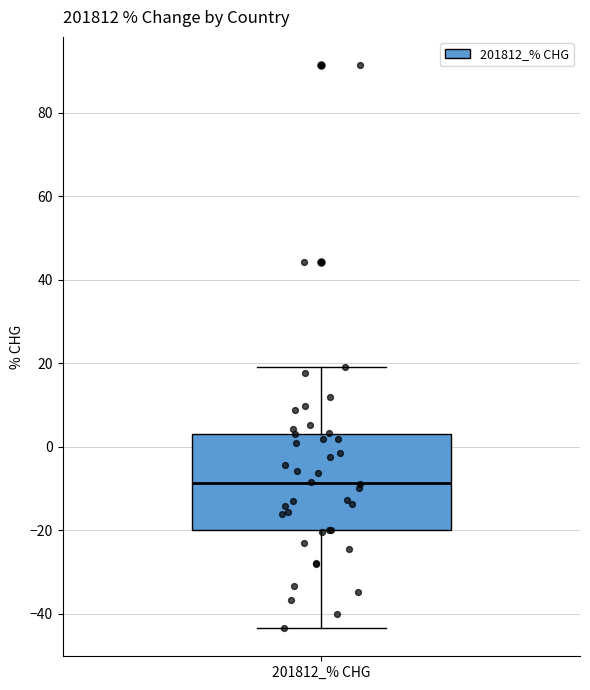

Read this box plot against the y-axis: the position of the median line, the range covered by the box, and the ends of both whiskers. The values are not printed on the chart, so give them approximately, as read against the axis.

median -8, box -20 to 4, whiskers -44 to 20